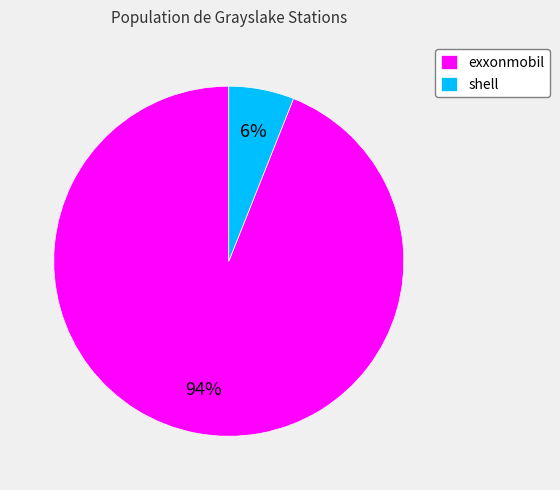

Count the number of slices in the pie.

2